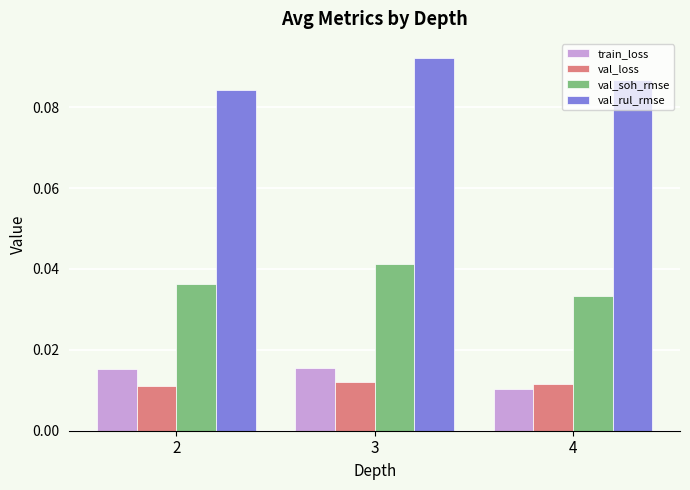

List the series in order of their peak value, lowest first.

val_loss, train_loss, val_soh_rmse, val_rul_rmse